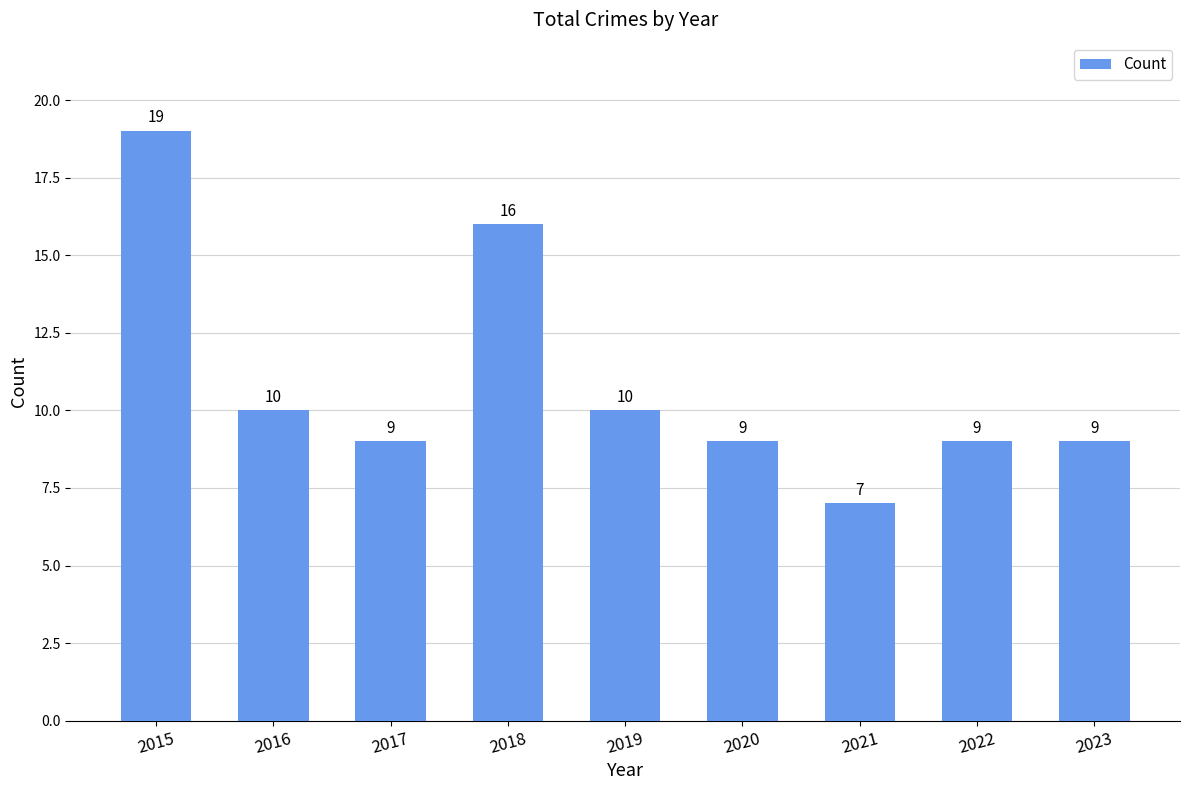

What is the difference between the maximum and minimum values?

12